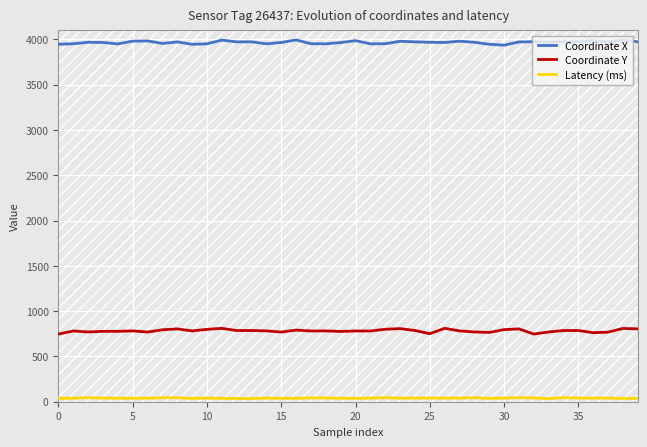

True or false: Latency (ms) has a value of 13.1 at 30.

False